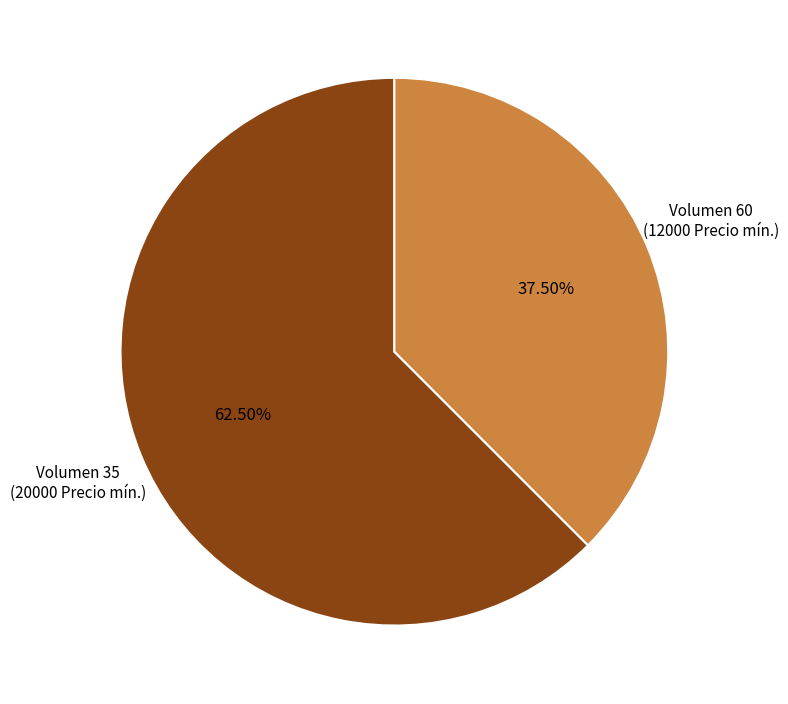

Is there a majority slice in this chart?

Yes